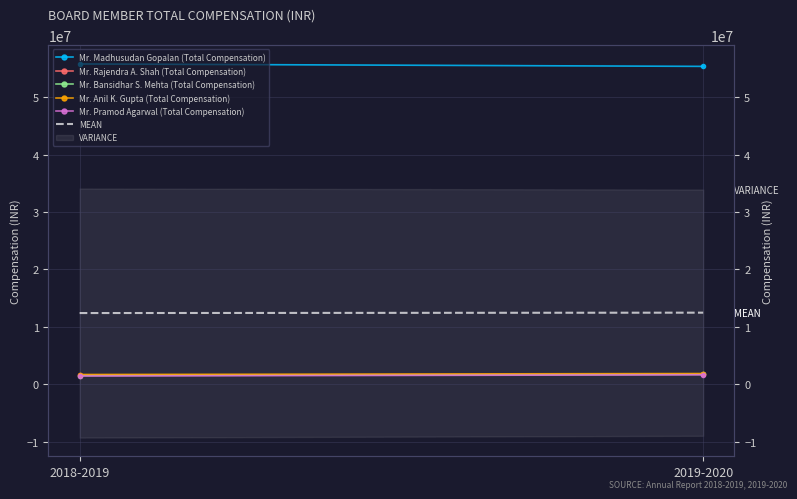

What is the sum of the Mr. Pramod Agarwal (Total Compensation) values at 2019-2020 and 2018-2019?

3075000